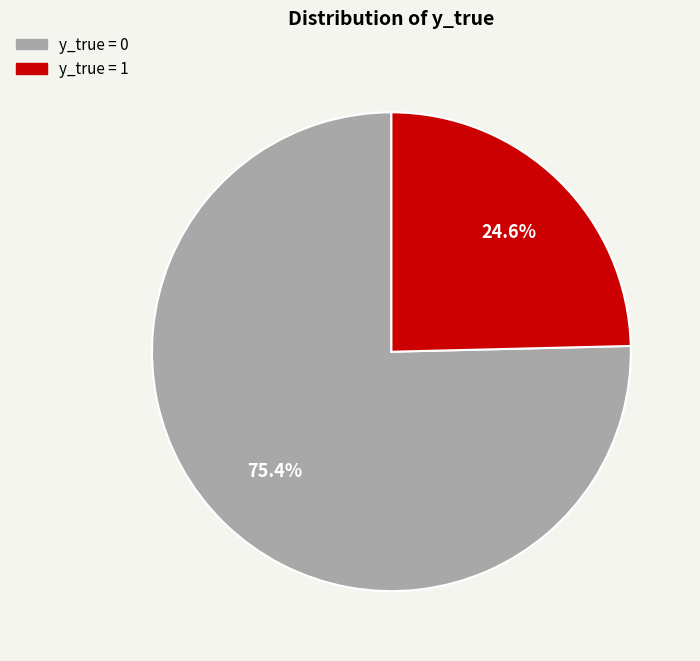

Combined, what portion of the pie is y_true = 0 and y_true = 1?

100.0%